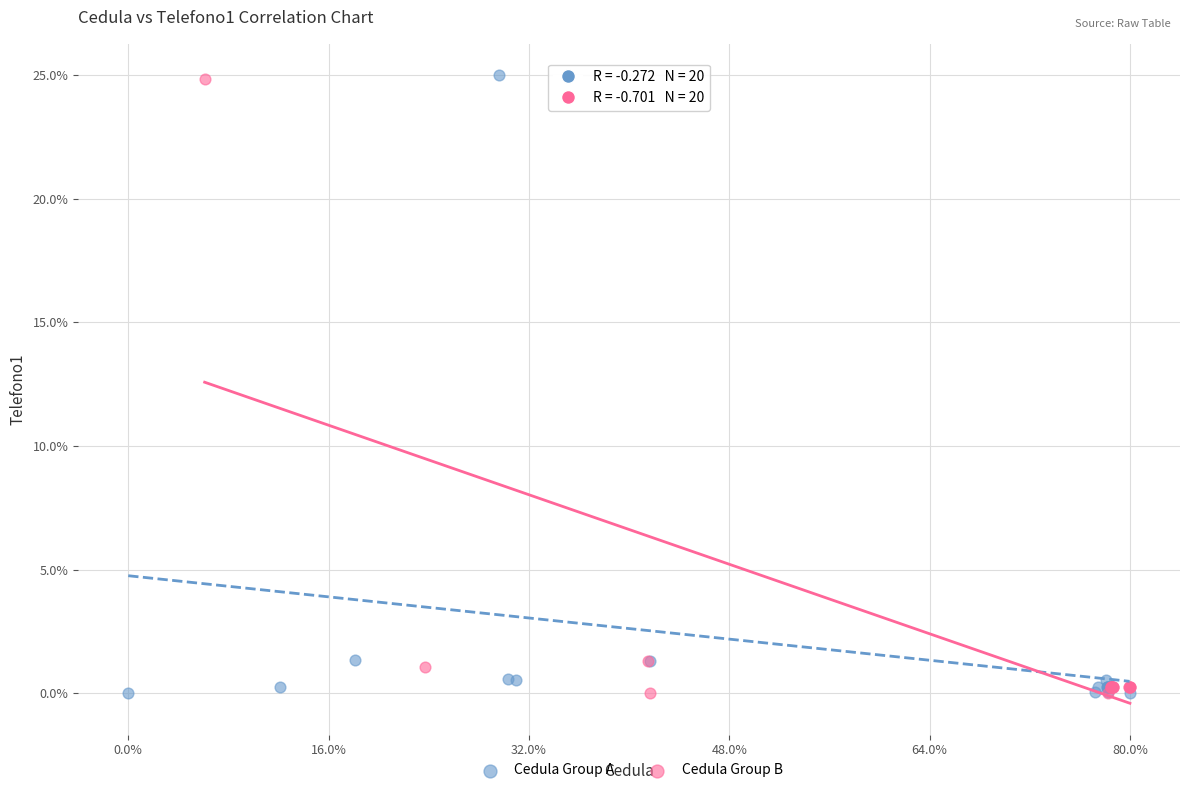

What are all the series names shown in the legend?

Cedula Group A, Cedula Group B